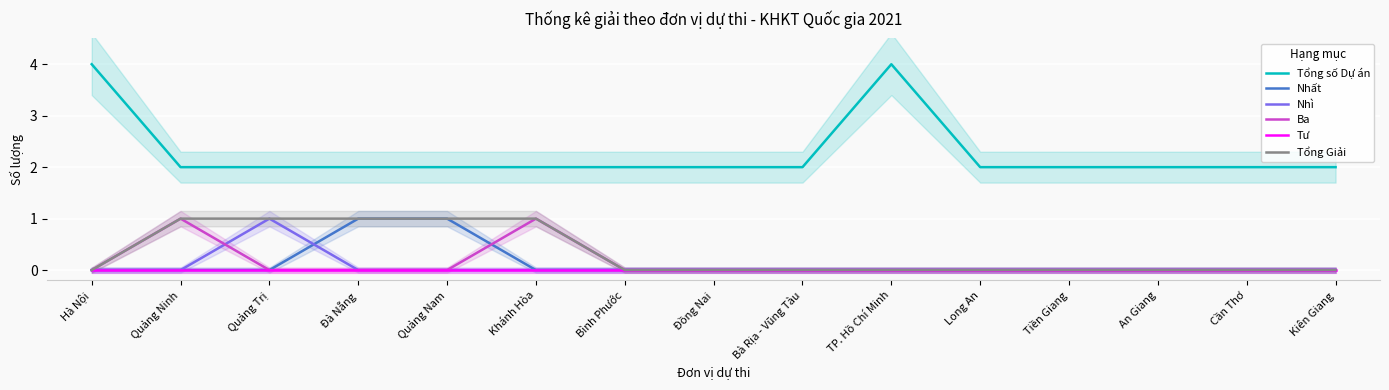

How many series are shown in this chart?

6